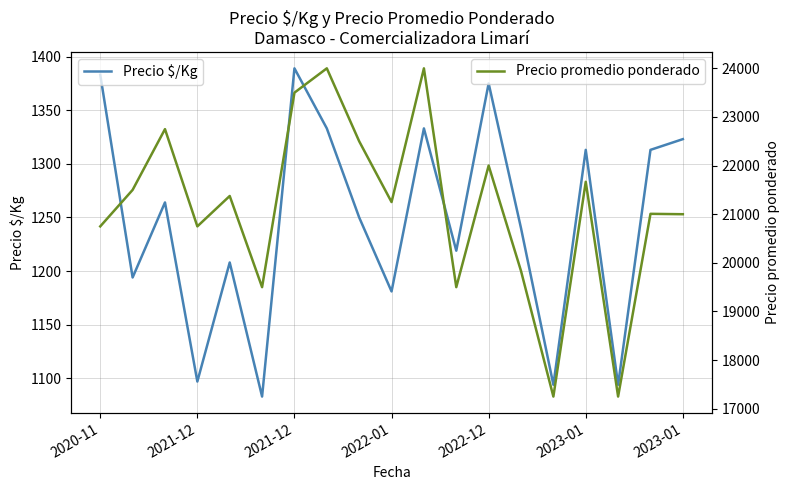

What is the maximum value for Precio promedio ponderado?

24000